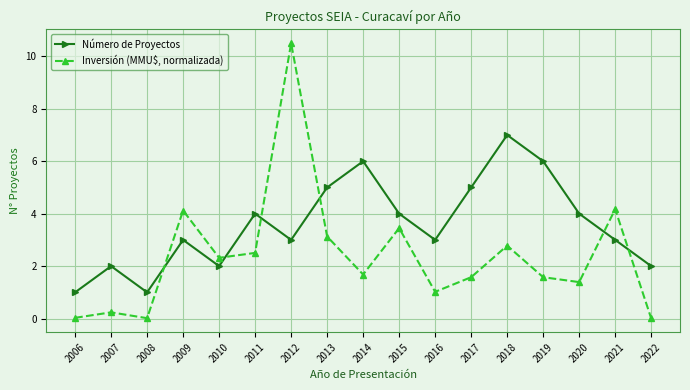

Between 2017 and 2019, which series saw the biggest shift?

Número de Proyectos